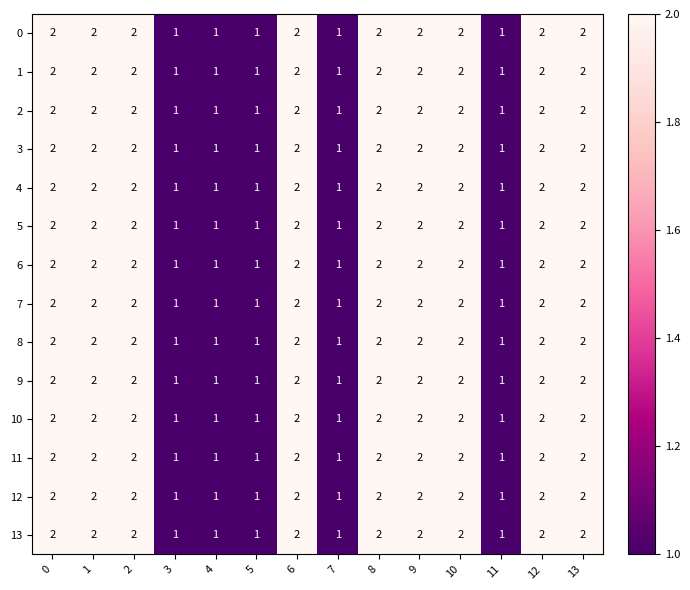

The value of 10 at 8 is 1. True or false?

False